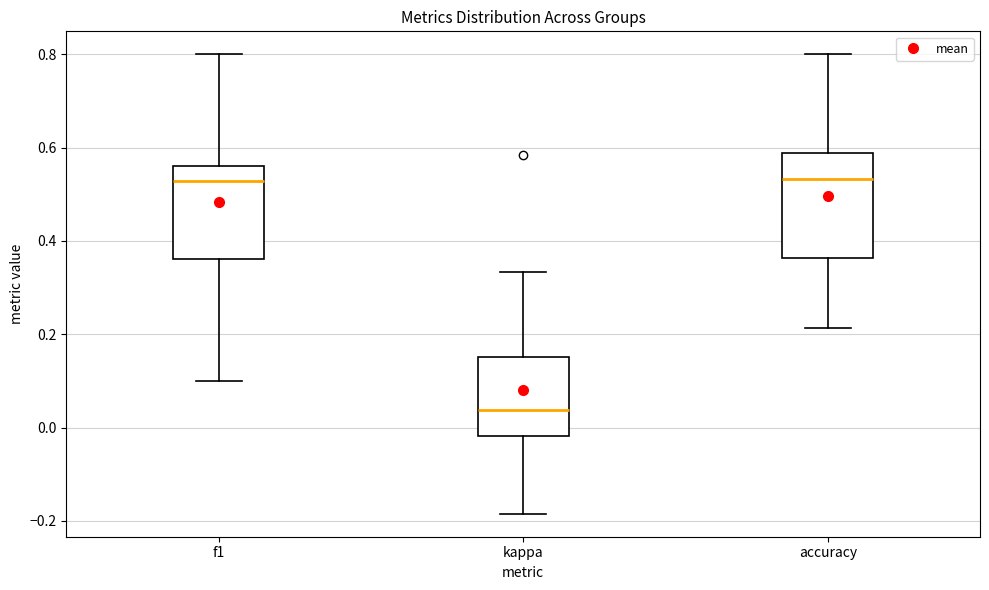

Where does the median line of the box for accuracy sit on the y-axis? The values are not printed on the chart, so give them approximately, as read against the axis.

0.54